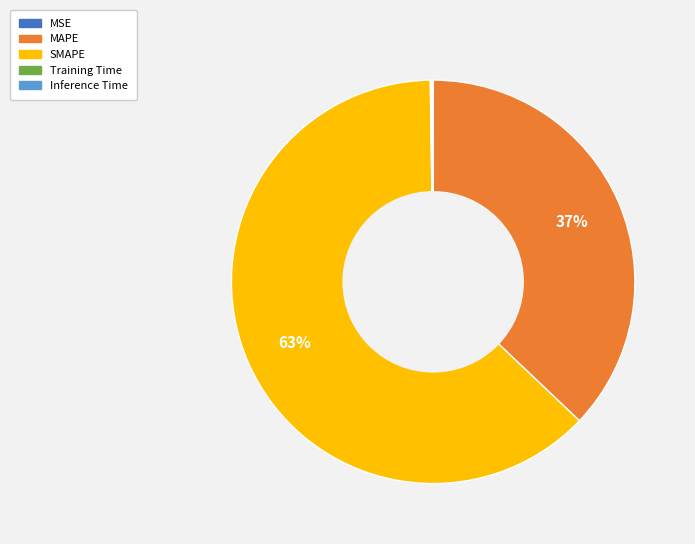

To the nearest percent, what portion does SMAPE represent?

63%